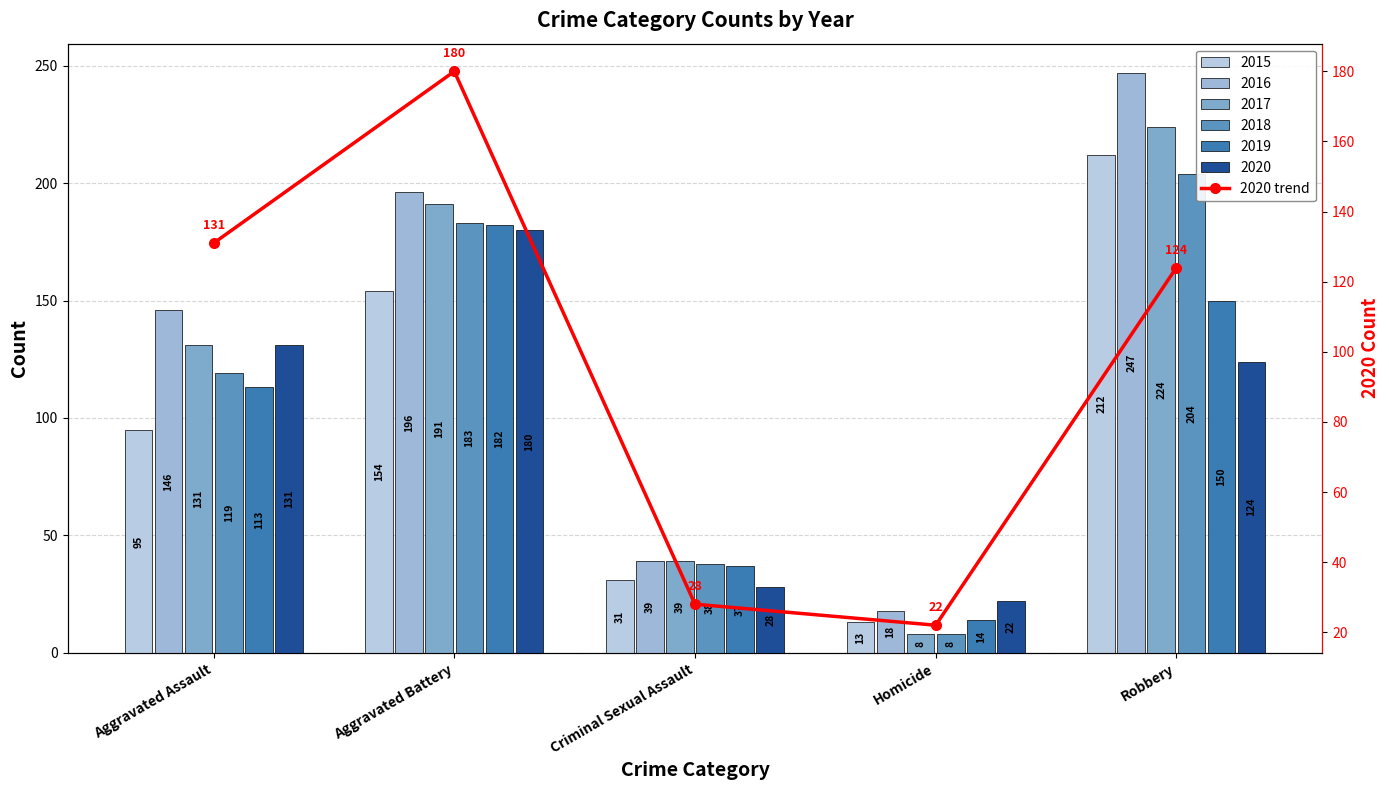

Where is the data nearest to the value 101?

Robbery